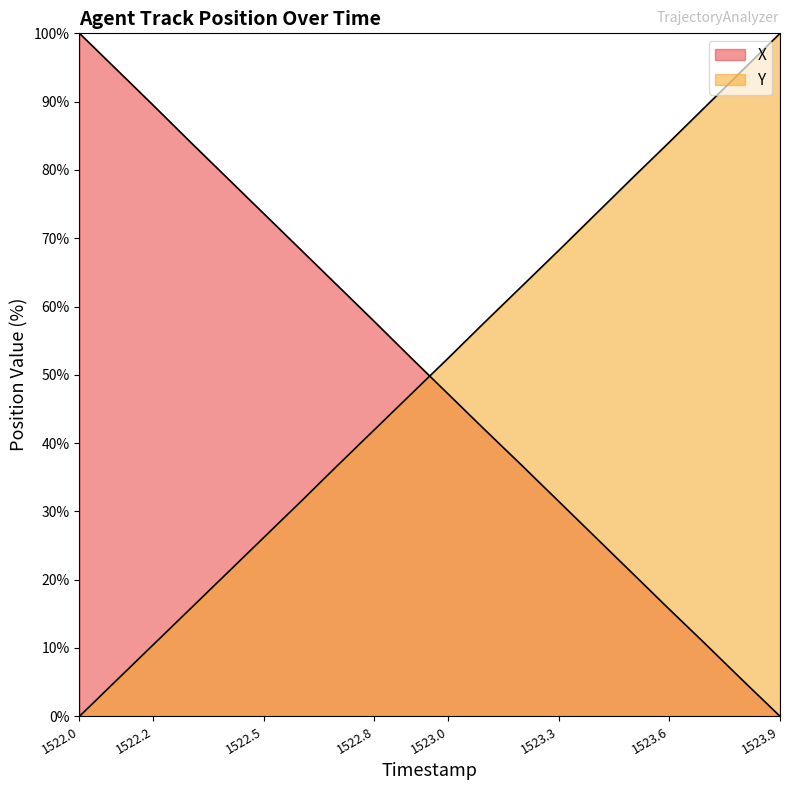

What is the sum of the X values at 1523.0 and 1523.6?

62.8